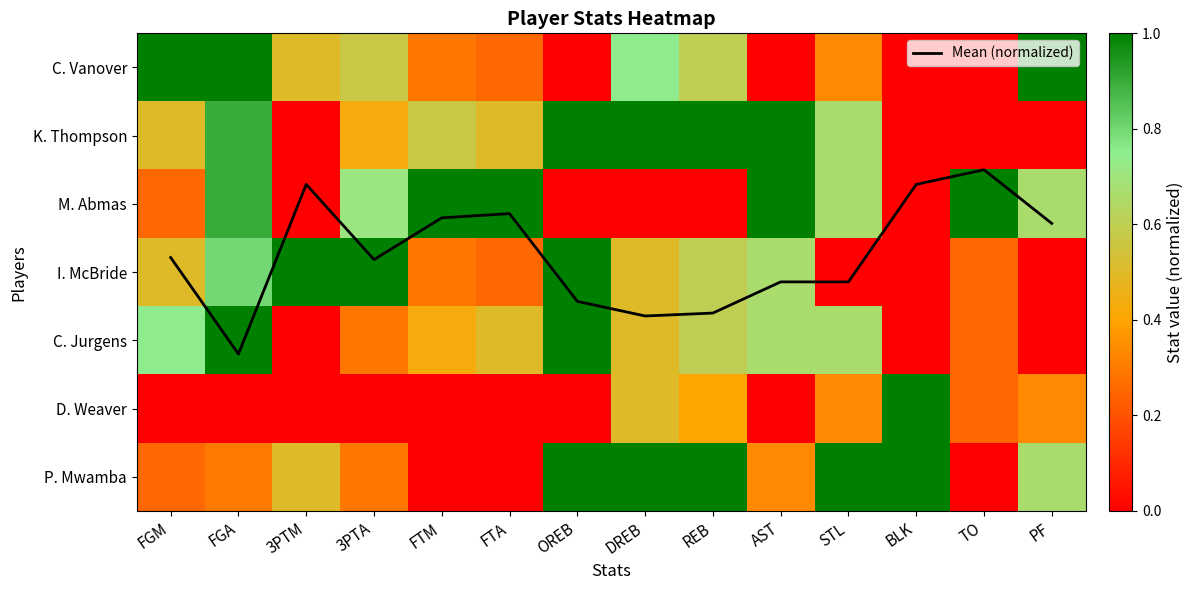

Is it true that M. Abmas equals 0.7 at 3PTA?

True